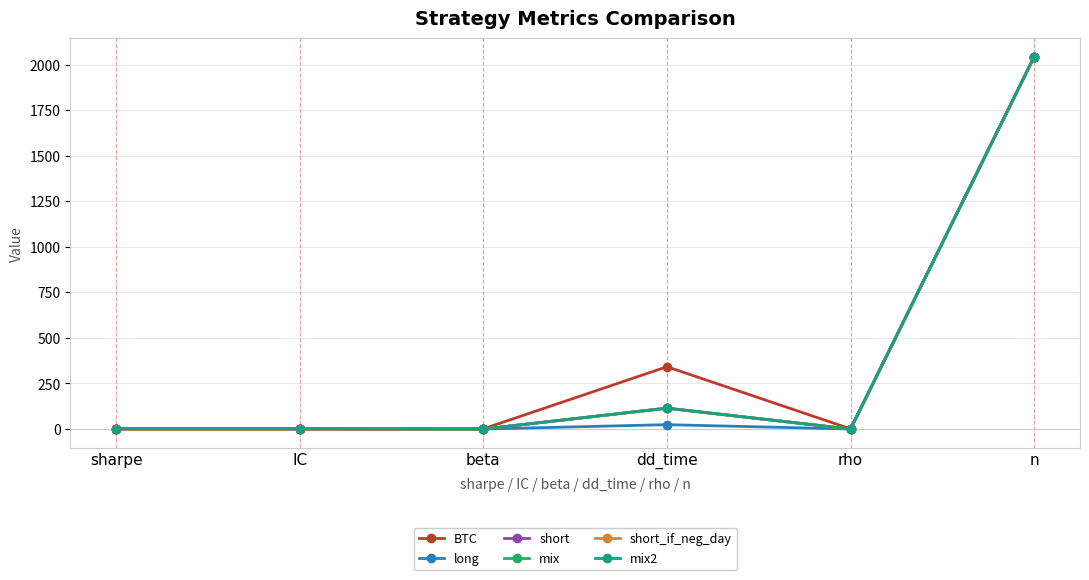

Does the chart have visible grid lines?

Yes